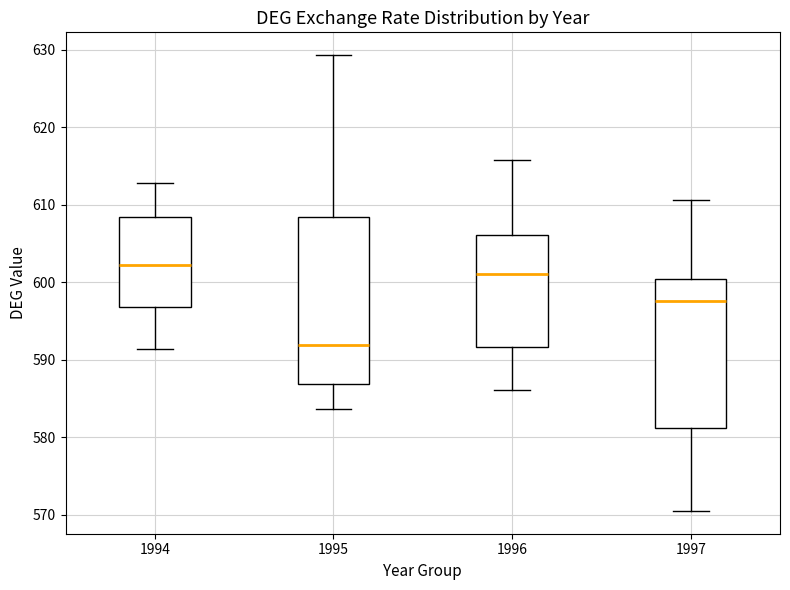

Reading left to right, read every box against the y-axis: the position of its median line, the range the box covers, and the ends of its whiskers. The values are not printed on the chart, so give them approximately, as read against the axis.

1994: median 602, box 597 to 608, whiskers 591 to 613
1995: median 592, box 587 to 608, whiskers 584 to 629
1996: median 601, box 592 to 606, whiskers 586 to 616
1997: median 598, box 581 to 600, whiskers 570 to 611